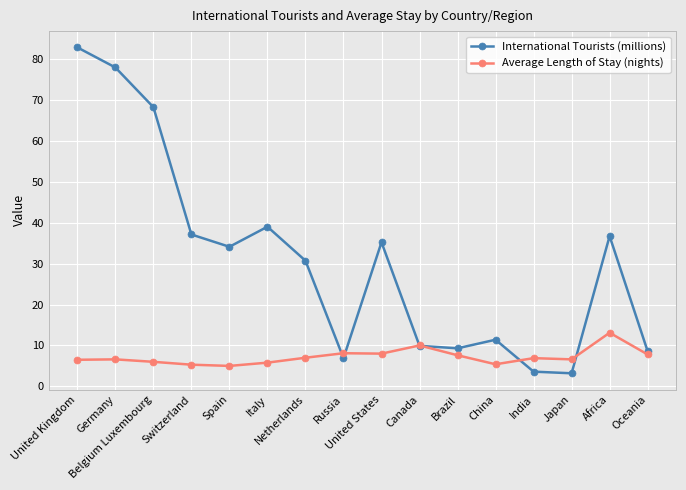

Which series has the largest range (max minus min)?

International Tourists (millions)